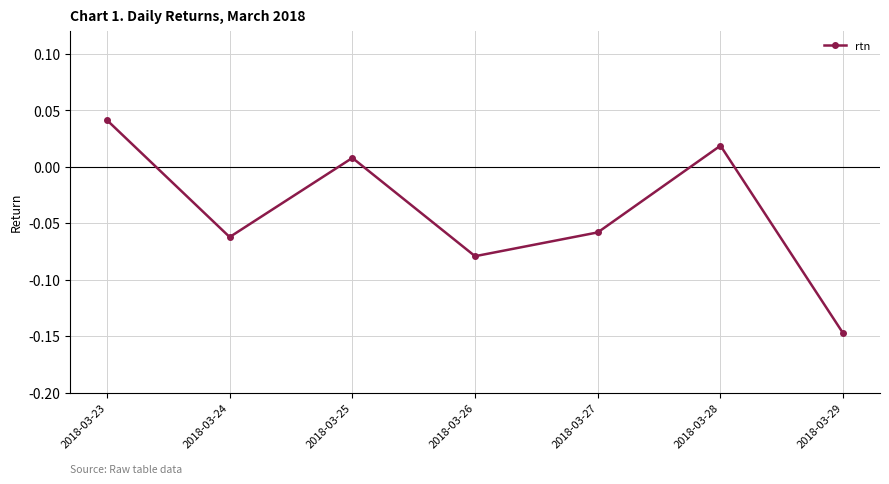

The chart shows a value of 0.1 at 2018-03-23. True or false?

False